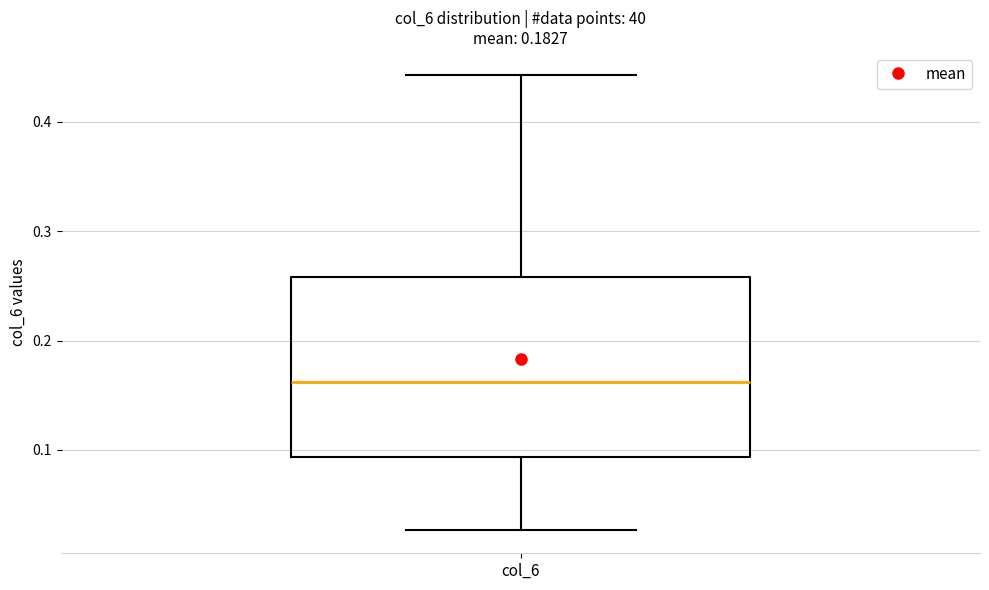

Where does the upper whisker of the box for col_6 end on the y-axis? The values are not printed on the chart, so give them approximately, as read against the axis.

0.44